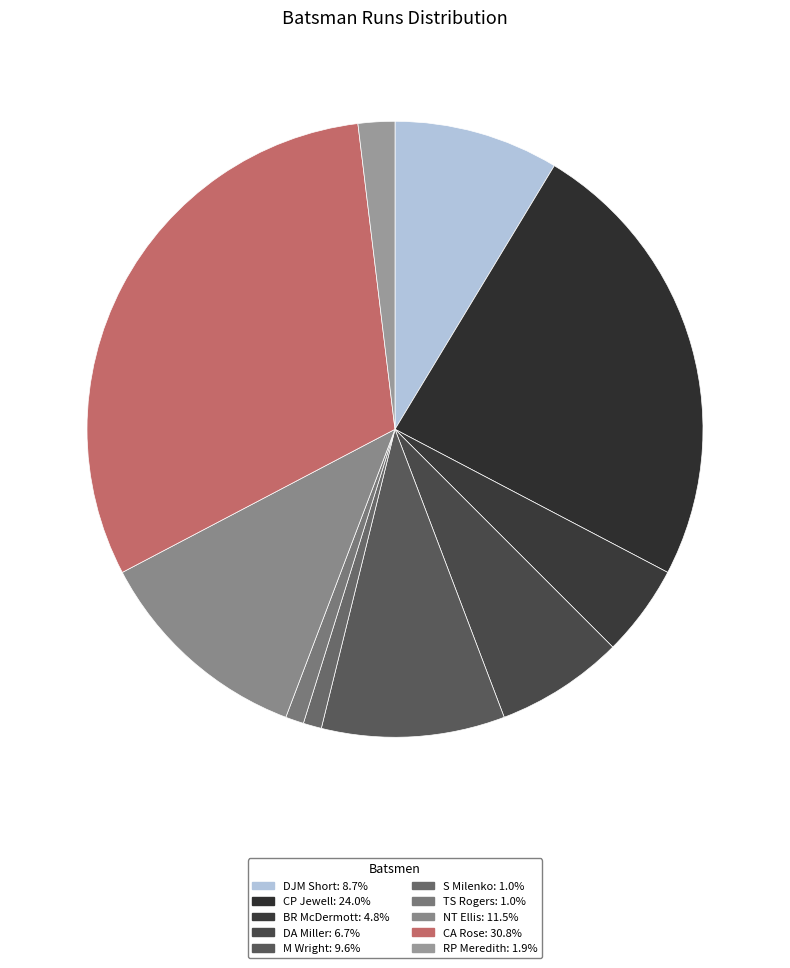

Count the number of slices in the pie.

10